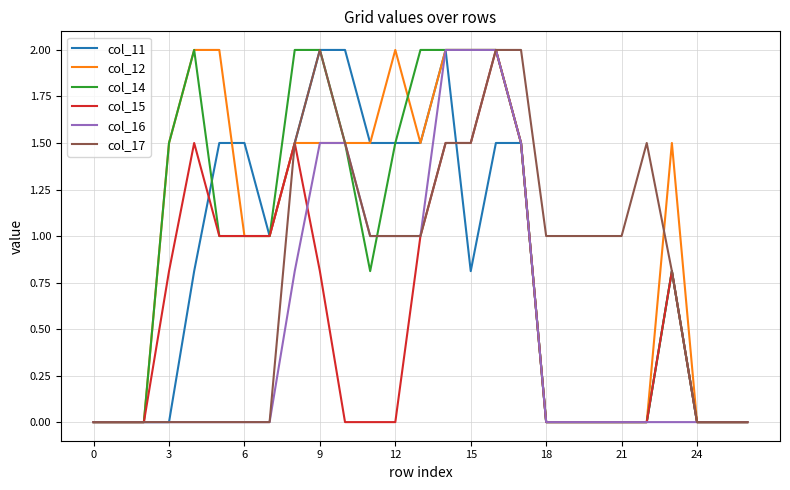

How many lines are shown in the chart?

6